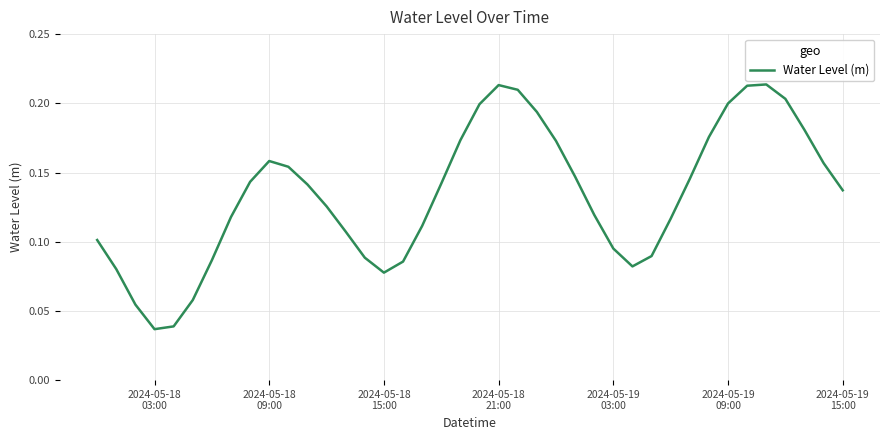

How many lines are shown in the chart?

1